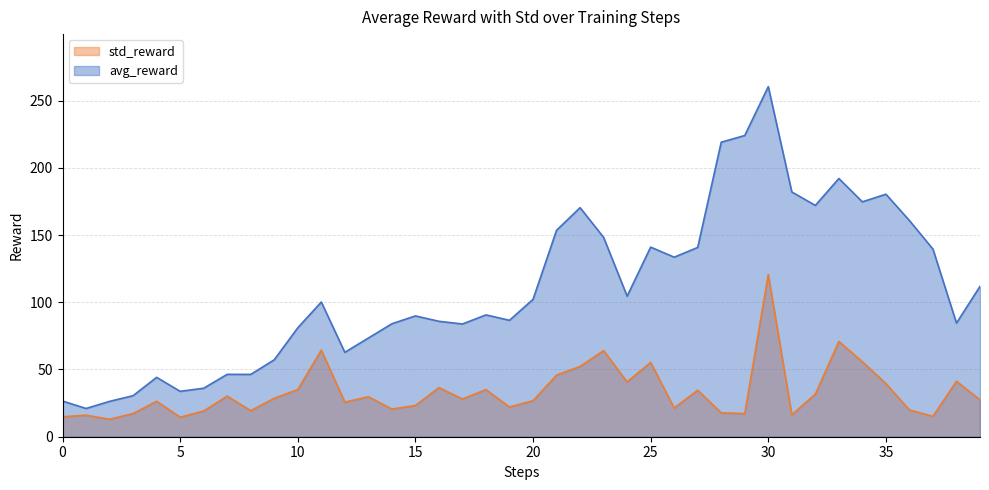

What is the spread (max minus min) of values at 16?

49.3